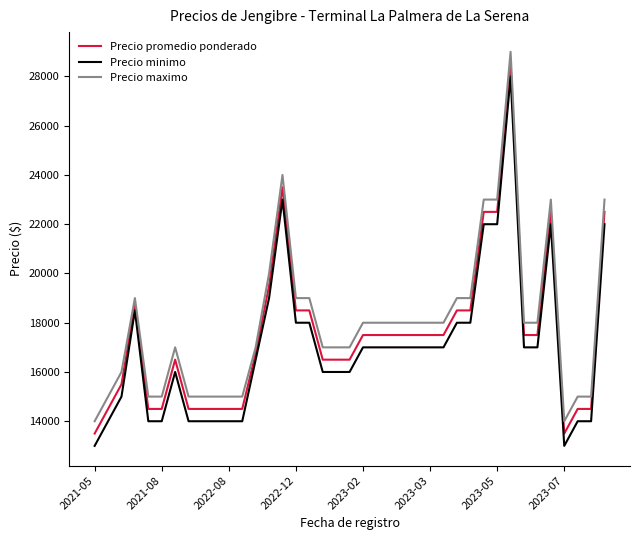

True or false: Precio maximo and Precio minimo intersect in this chart.

False